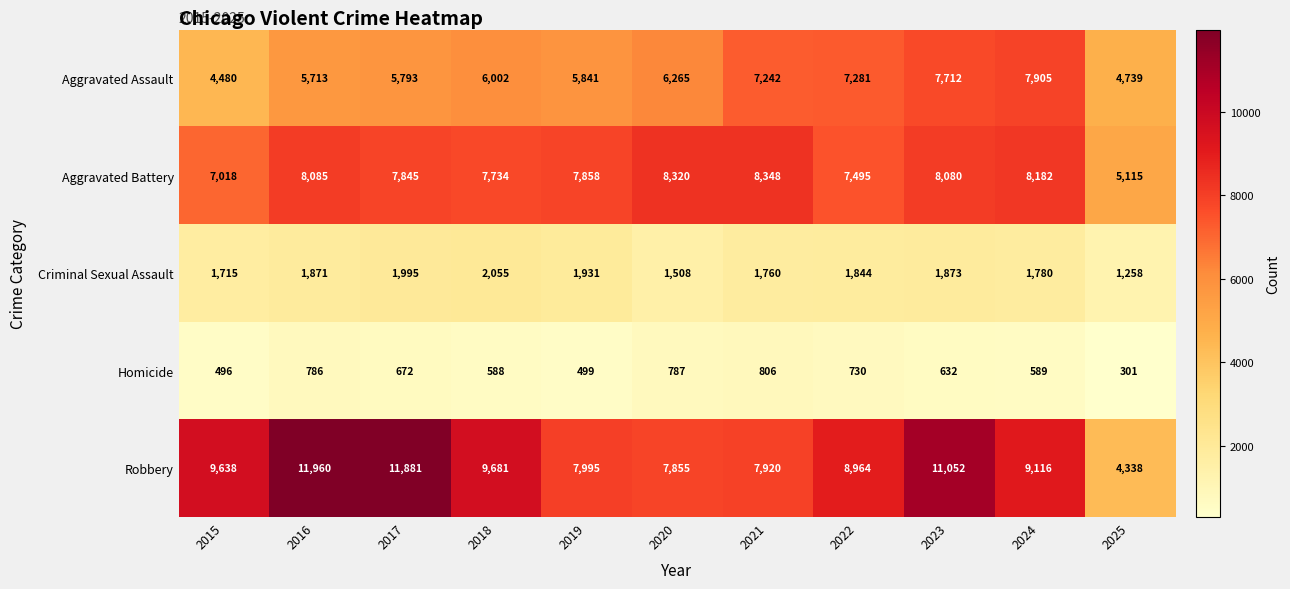

Which label corresponds to the largest value in the chart?

2016